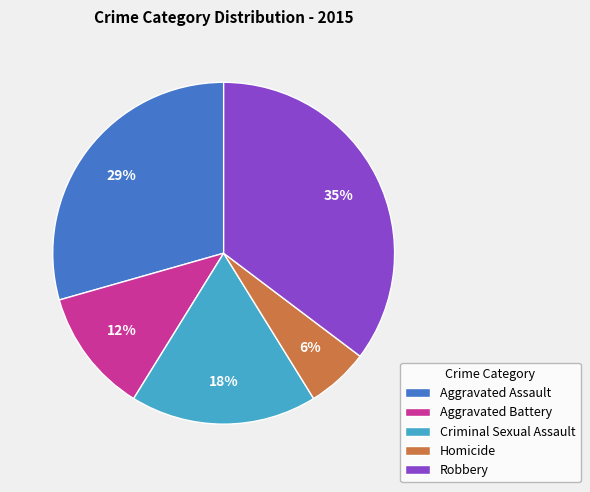

Is there any slice that represents more than half of the pie?

No